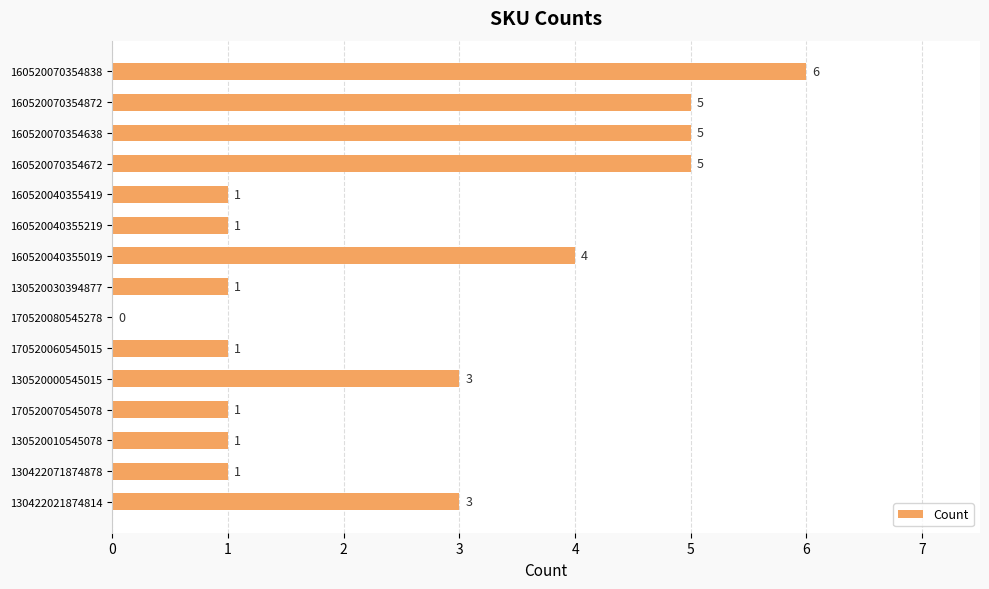

What is the maximum value shown in the chart?

6